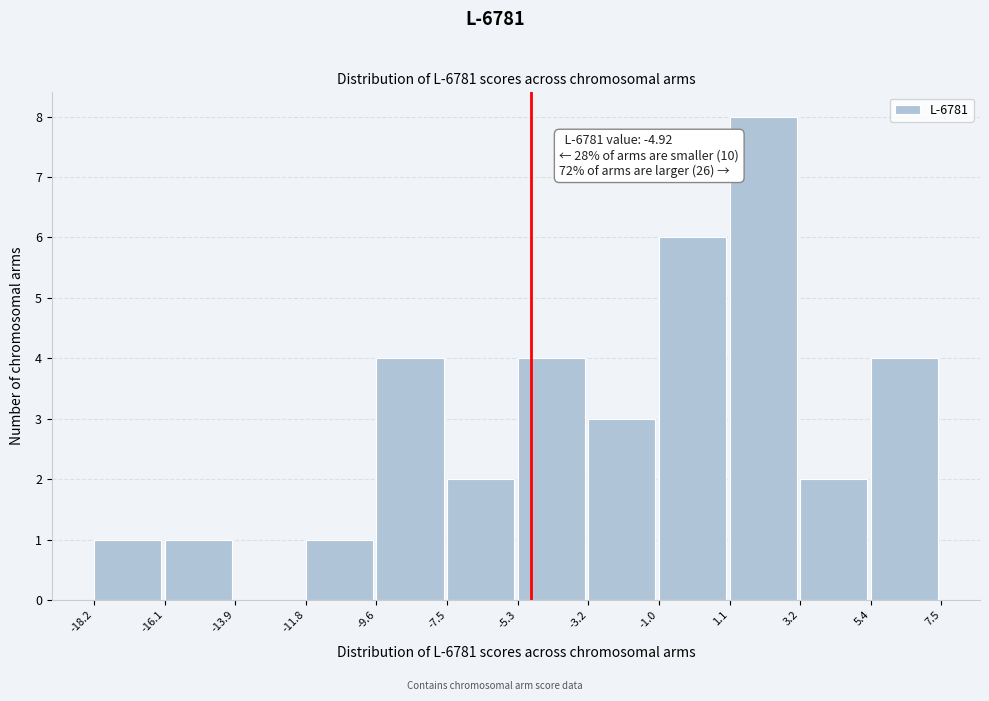

Which range on the x-axis has the tallest bar?

1.1 to 3.2